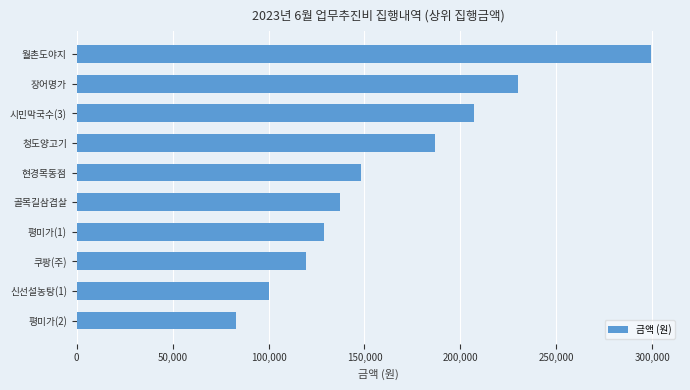

How many bars are there in total?

10